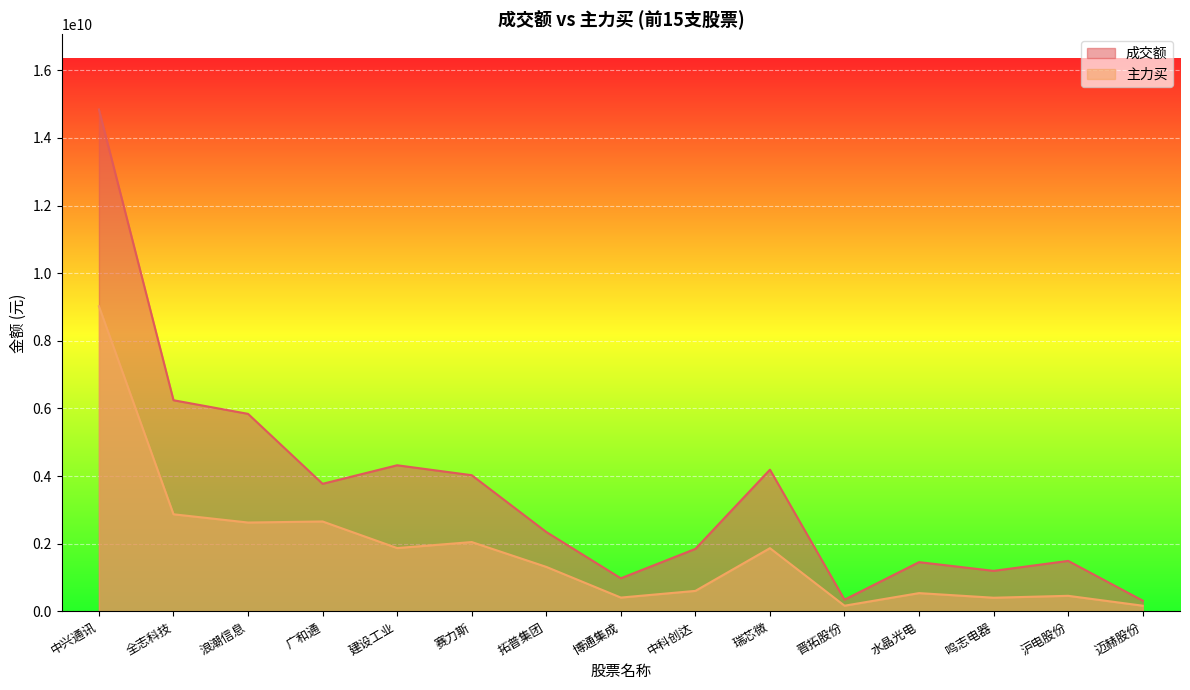

At how many categories does at least one series exceed 1859432619?

8